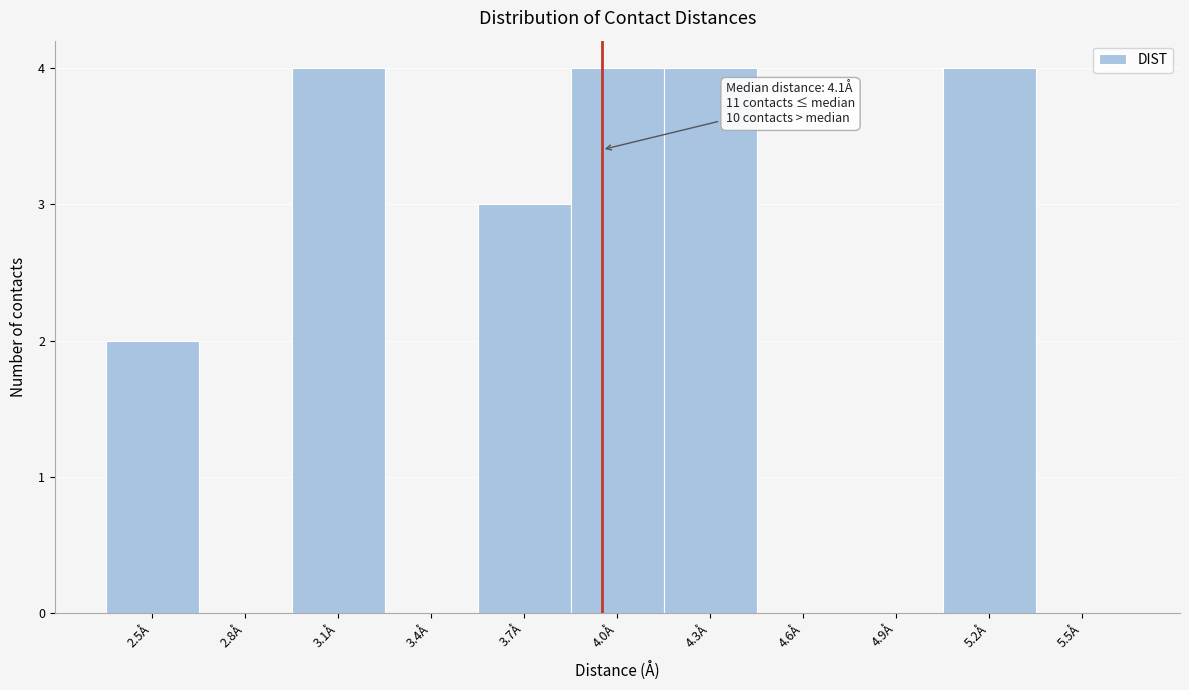

Reading right to left, what are all the values shown in this chart?

5.5Å=0	5.2Å=4	4.9Å=0	4.6Å=0	4.3Å=4	4.0Å=4	3.7Å=3	3.4Å=0	3.1Å=4	2.8Å=0	2.5Å=2